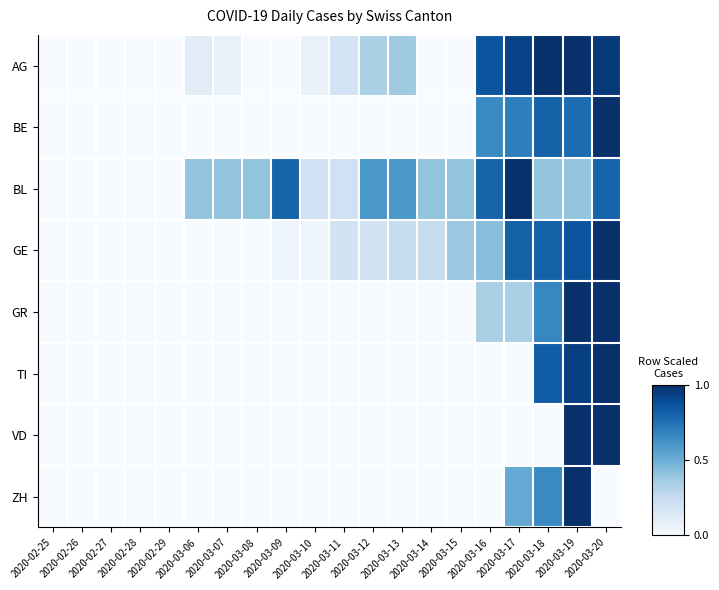

Reading right to left, what are all the values shown in this chart?

AG: 2020-03-20=1.0	2020-03-19=1.0	2020-03-18=1.0	2020-03-17=0.9	2020-03-16=0.9	2020-03-15=0.0	2020-03-14=0.0	2020-03-13=0.4	2020-03-12=0.3	2020-03-11=0.2	2020-03-10=0.1	2020-03-09=0.0	2020-03-08=0.0	2020-03-07=0.1	2020-03-06=0.1	2020-02-29=0.0	2020-02-28=0.0	2020-02-27=0.0	2020-02-26=0.0	2020-02-25=0.0
BE: 2020-03-20=1.0	2020-03-19=0.8	2020-03-18=0.8	2020-03-17=0.7	2020-03-16=0.7	2020-03-15=0.0	2020-03-14=0.0	2020-03-13=0.0	2020-03-12=0.0	2020-03-11=0.0	2020-03-10=0.0	2020-03-09=0.0	2020-03-08=0.0	2020-03-07=0.0	2020-03-06=0.0	2020-02-29=0.0	2020-02-28=0.0	2020-02-27=0.0	2020-02-26=0.0	2020-02-25=0.0
BL: 2020-03-20=0.8	2020-03-19=0.4	2020-03-18=0.4	2020-03-17=1.0	2020-03-16=0.8	2020-03-15=0.4	2020-03-14=0.4	2020-03-13=0.6	2020-03-12=0.6	2020-03-11=0.2	2020-03-10=0.2	2020-03-09=0.8	2020-03-08=0.4	2020-03-07=0.4	2020-03-06=0.4	2020-02-29=0.0	2020-02-28=0.0	2020-02-27=0.0	2020-02-26=0.0	2020-02-25=0.0
GE: 2020-03-20=1.0	2020-03-19=0.9	2020-03-18=0.8	2020-03-17=0.8	2020-03-16=0.4	2020-03-15=0.4	2020-03-14=0.2	2020-03-13=0.2	2020-03-12=0.2	2020-03-11=0.2	2020-03-10=0.0	2020-03-09=0.0	2020-03-08=0.0	2020-03-07=0.0	2020-03-06=0.0	2020-02-29=0.0	2020-02-28=0.0	2020-02-27=0.0	2020-02-26=0.0	2020-02-25=0.0
GR: 2020-03-20=1.0	2020-03-19=1.0	2020-03-18=0.7	2020-03-17=0.3	2020-03-16=0.3	2020-03-15=0.0	2020-03-14=0.0	2020-03-13=0.0	2020-03-12=0.0	2020-03-11=0.0	2020-03-10=0.0	2020-03-09=0.0	2020-03-08=0.0	2020-03-07=0.0	2020-03-06=0.0	2020-02-29=0.0	2020-02-28=0.0	2020-02-27=0.0	2020-02-26=0.0	2020-02-25=0.0
TI: 2020-03-20=1.0	2020-03-19=0.9	2020-03-18=0.8	2020-03-17=0.0	2020-03-16=0.0	2020-03-15=0.0	2020-03-14=0.0	2020-03-13=0.0	2020-03-12=0.0	2020-03-11=0.0	2020-03-10=0.0	2020-03-09=0.0	2020-03-08=0.0	2020-03-07=0.0	2020-03-06=0.0	2020-02-29=0.0	2020-02-28=0.0	2020-02-27=0.0	2020-02-26=0.0	2020-02-25=0.0
VD: 2020-03-20=1.0	2020-03-19=1.0	2020-03-18=0.0	2020-03-17=0.0	2020-03-16=0.0	2020-03-15=0.0	2020-03-14=0.0	2020-03-13=0.0	2020-03-12=0.0	2020-03-11=0.0	2020-03-10=0.0	2020-03-09=0.0	2020-03-08=0.0	2020-03-07=0.0	2020-03-06=0.0	2020-02-29=0.0	2020-02-28=0.0	2020-02-27=0.0	2020-02-26=0.0	2020-02-25=0.0
ZH: 2020-03-20=0.0	2020-03-19=1.0	2020-03-18=0.7	2020-03-17=0.5	2020-03-16=0.0	2020-03-15=0.0	2020-03-14=0.0	2020-03-13=0.0	2020-03-12=0.0	2020-03-11=0.0	2020-03-10=0.0	2020-03-09=0.0	2020-03-08=0.0	2020-03-07=0.0	2020-03-06=0.0	2020-02-29=0.0	2020-02-28=0.0	2020-02-27=0.0	2020-02-26=0.0	2020-02-25=0.0